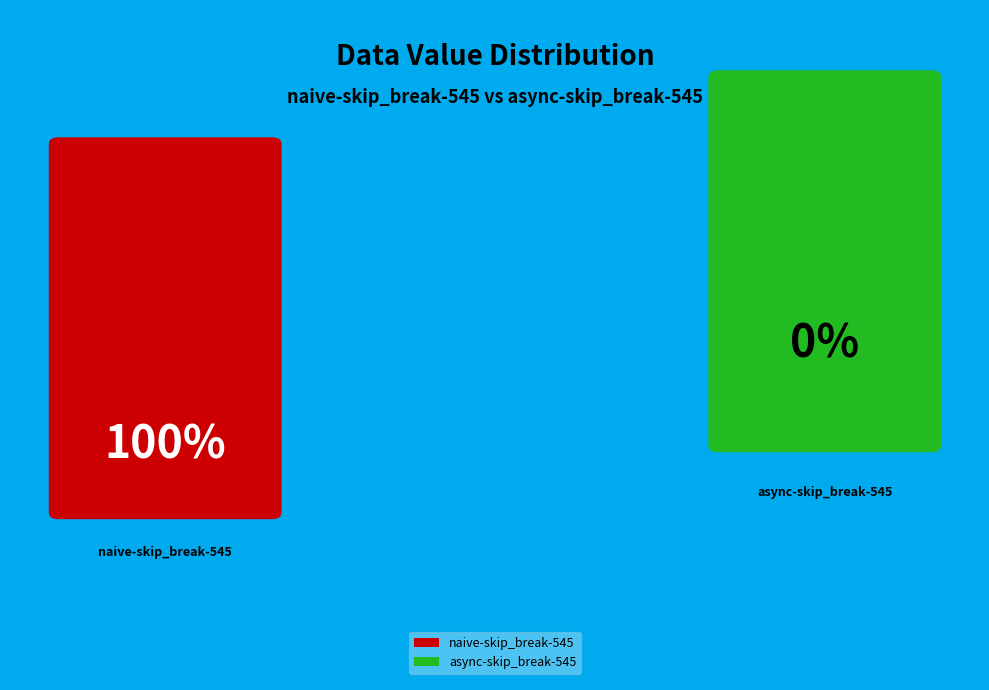

What percentage is the naive-skip_break-545 slice, to the nearest percent?

100%